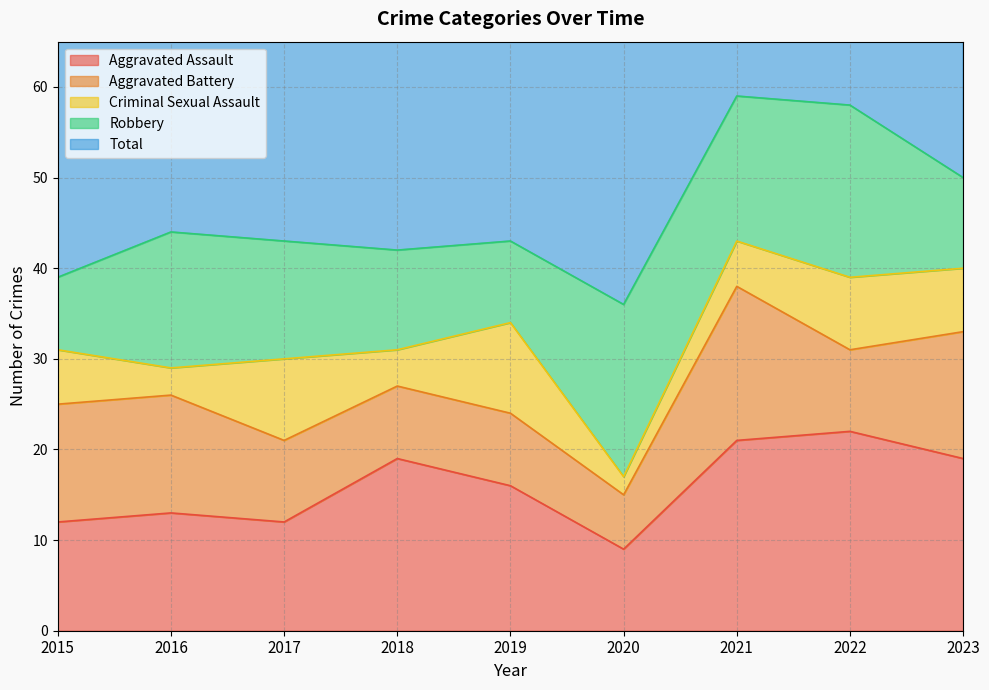

Where is Robbery nearest to the value 13?

2017